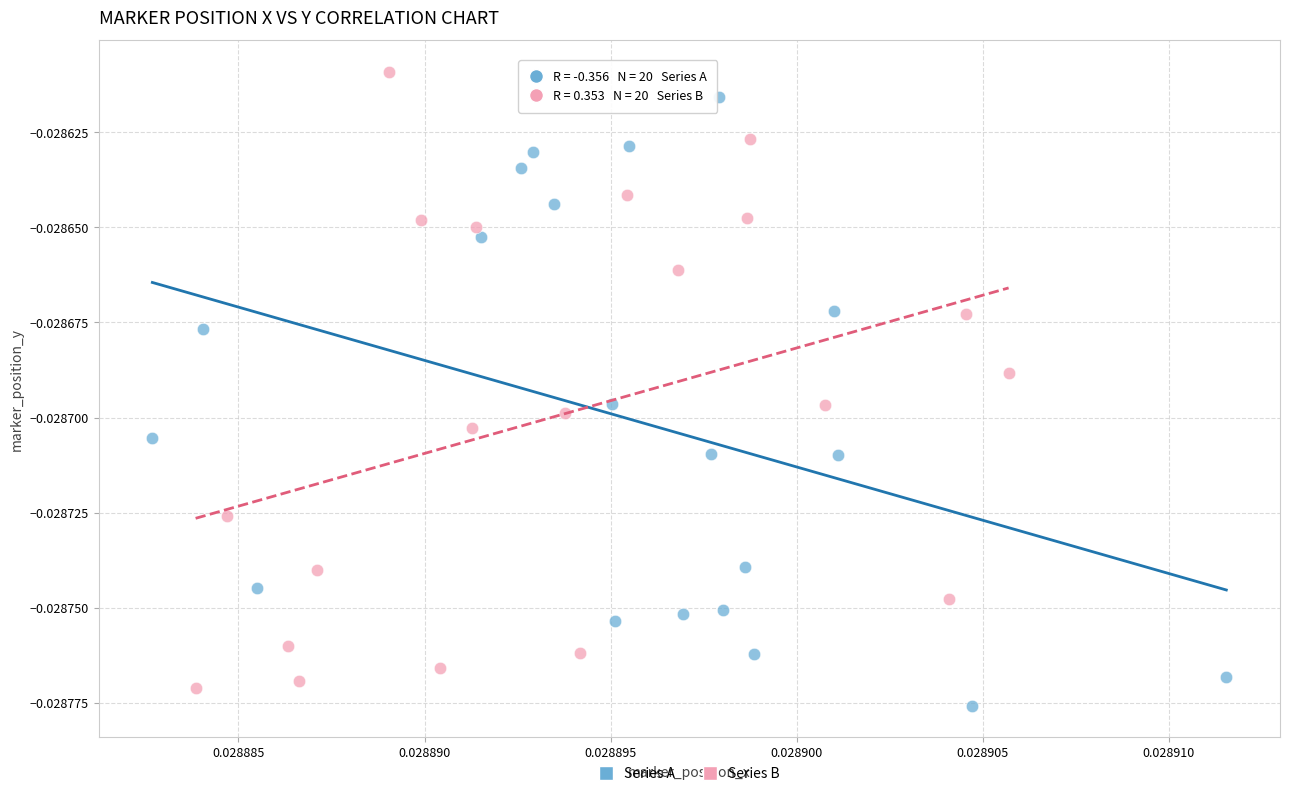

Which series reaches the minimum Y coordinate?

Series A